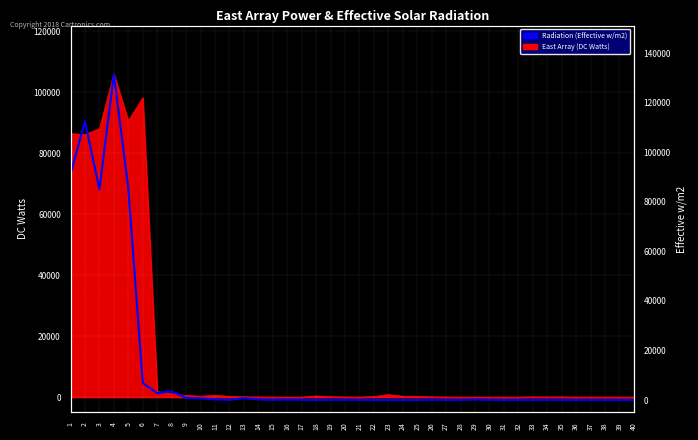

What is the greatest value displayed?

131419